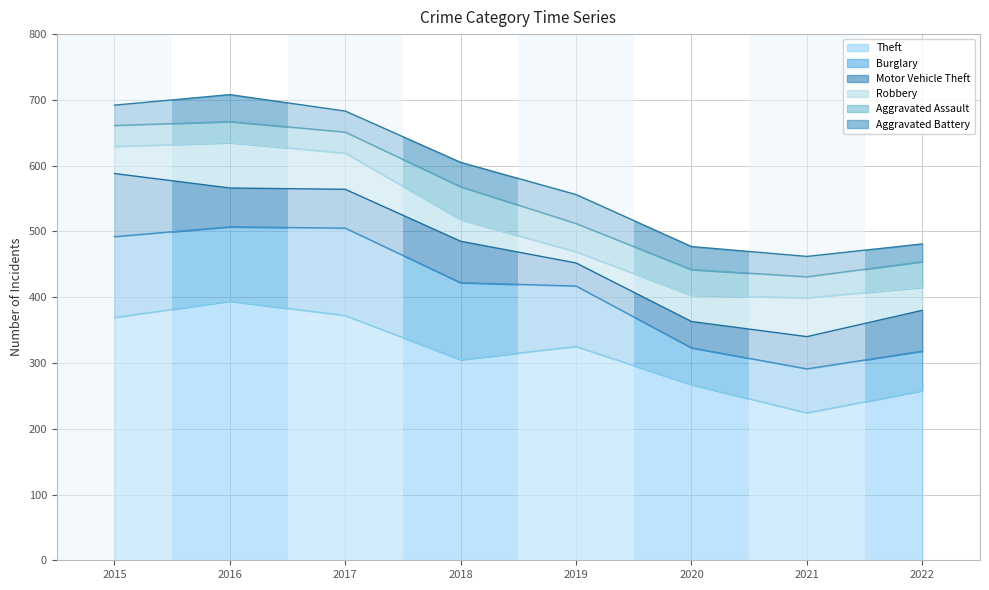

At how many categories does at least one series exceed 37?

8